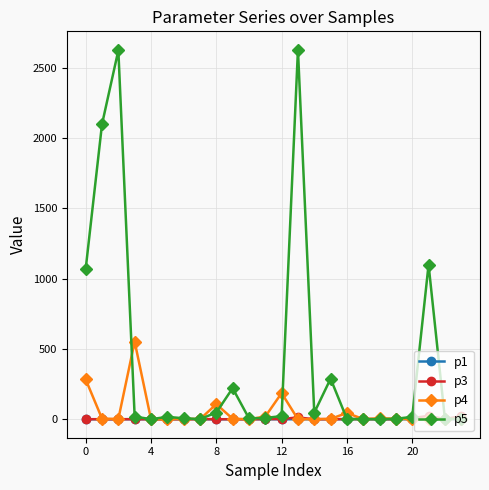

Which series has the widest spread of values?

p5